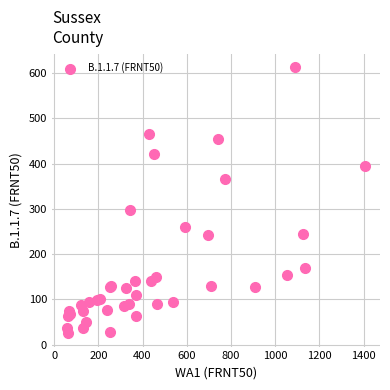

What Y value in the scatter plot is closest to 319?

298.1